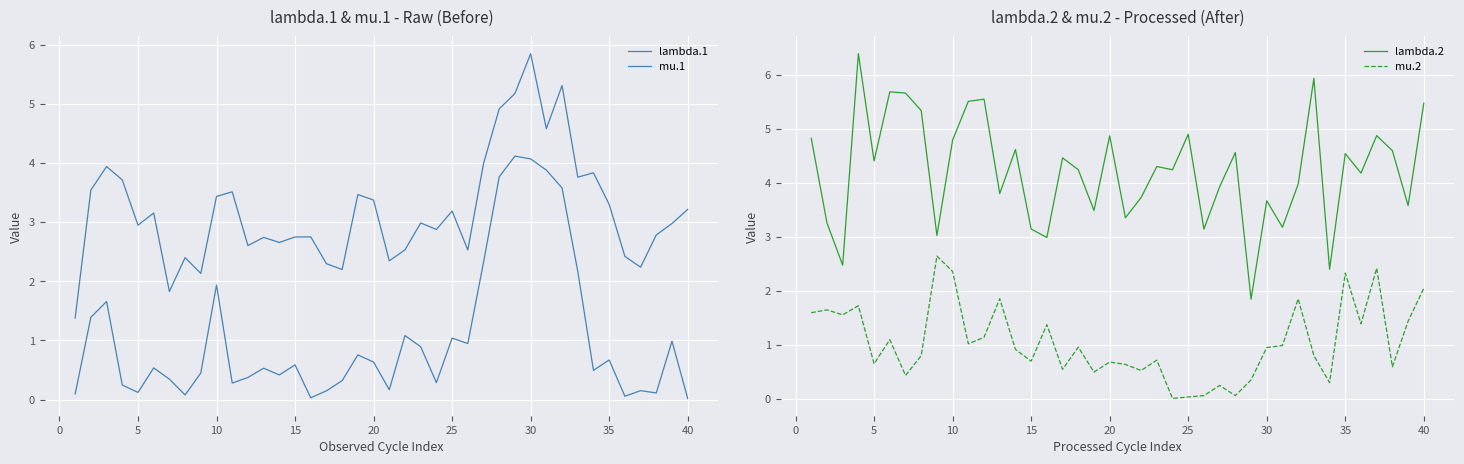

What is the value of the mu.1 point at the 32nd from the left?

3.6